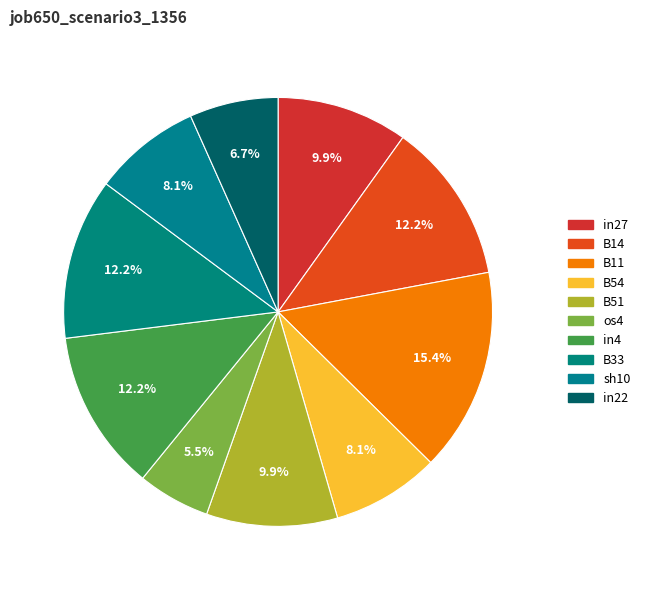

Count the number of slices in the pie.

10